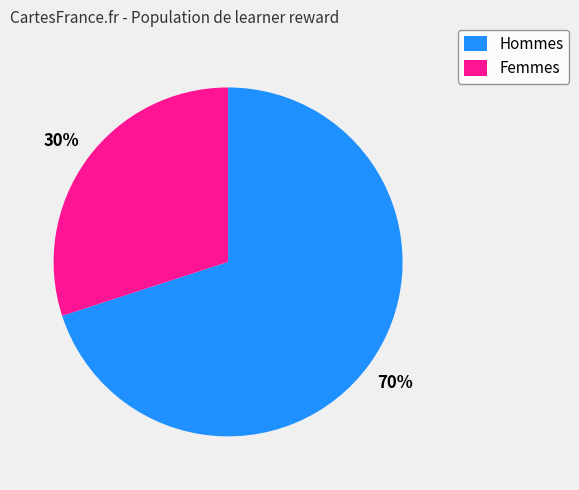

Is the sum of Femmes and Hommes greater than half?

Yes